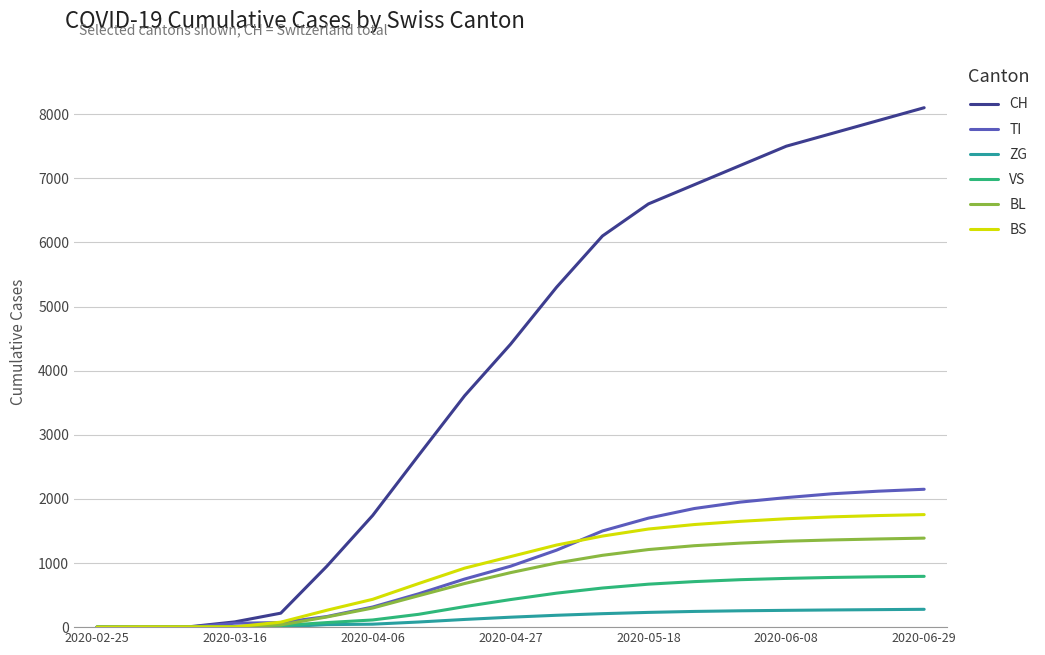

Which series has the largest total across all categories?

CH